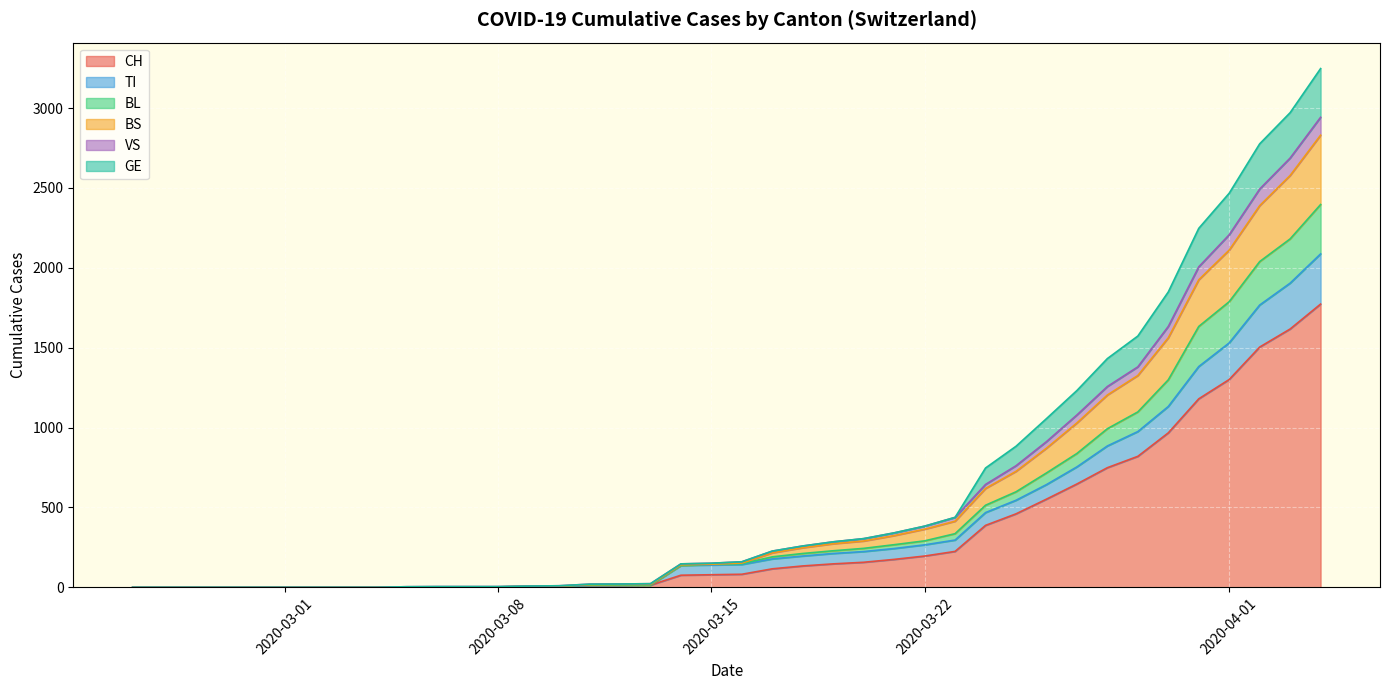

How many lines are shown in the chart?

6